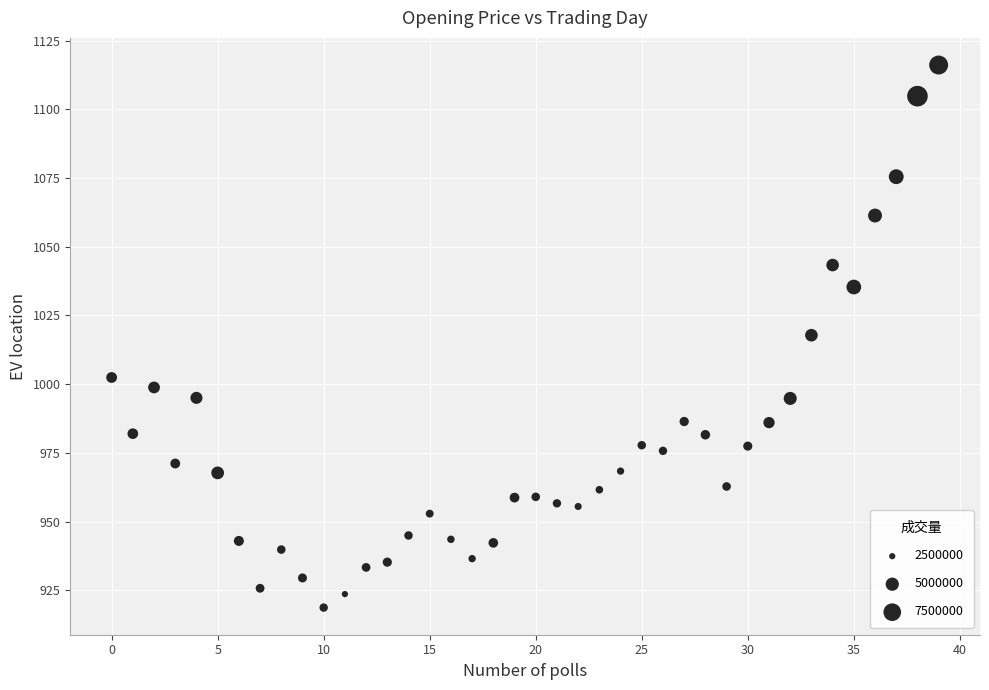

What is the range of Y values (max minus min)?

197.4